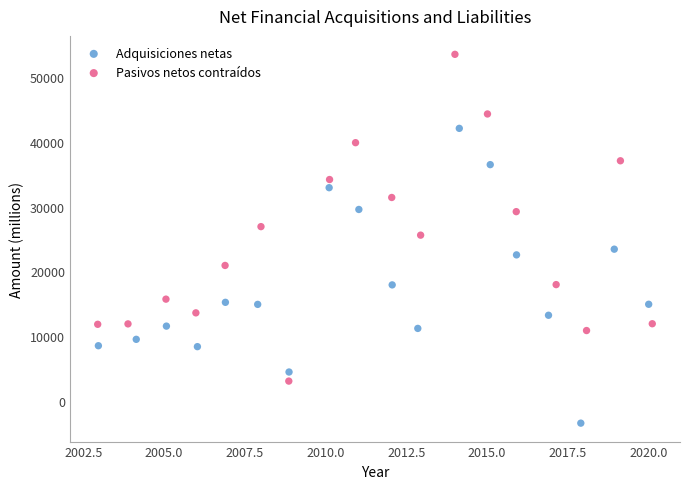

Which series has the widest spread of Y values?

Pasivos netos contraídos